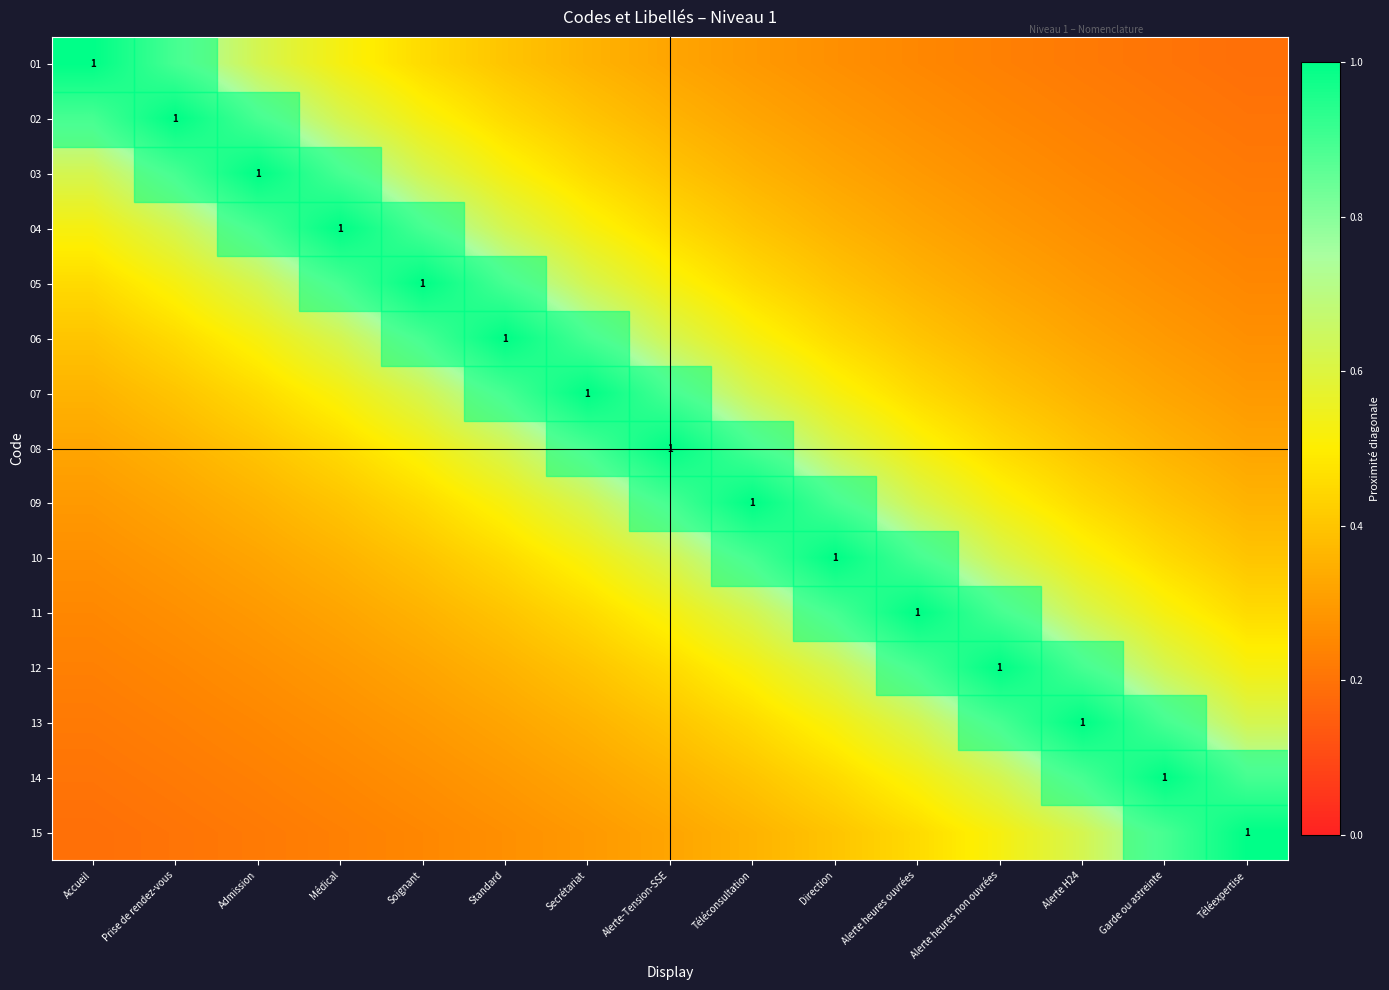

What is the minimum value shown in the chart?

0.2